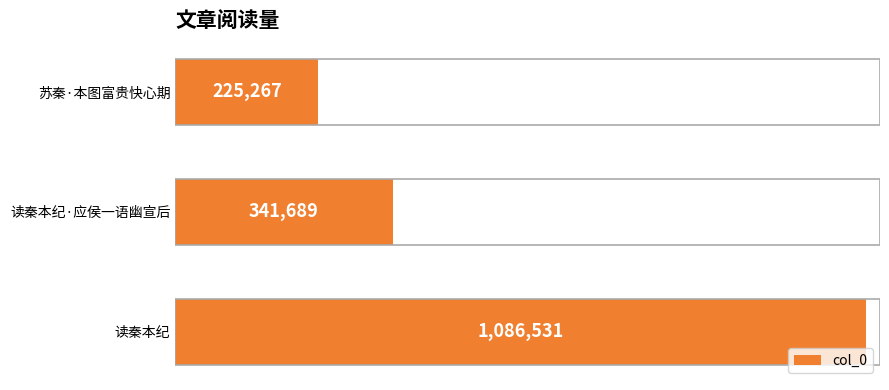

Are the bars horizontal?

Yes